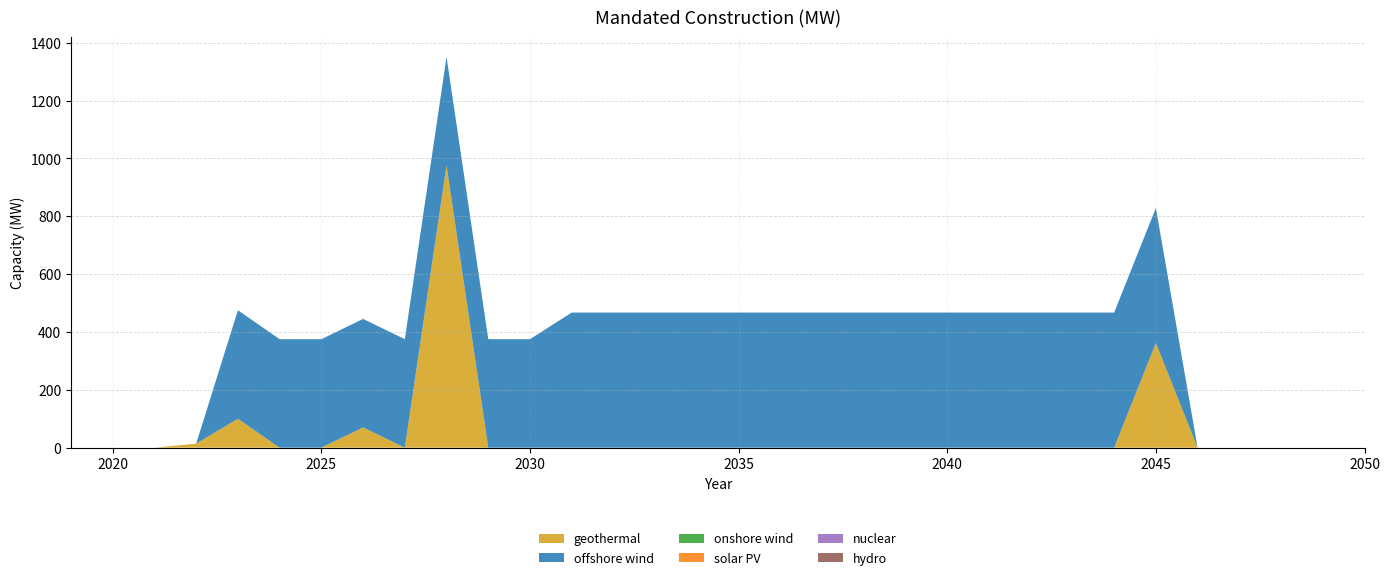

Reading left to right, transcribe all the data shown in this chart.

geothermal: 2019=0.0	2020=0.0	2021=0.0	2022=14.0	2023=100.0	2024=0.0	2025=0.0	2026=70.0	2027=0.0	2028=975.7	2029=0.0	2030=0.0	2031=0.0	2032=0.0	2033=0.0	2034=0.0	2035=0.0	2036=0.0	2037=0.0	2038=0.0	2039=0.0	2040=0.0	2041=0.0	2042=0.0	2043=0.0	2044=0.0	2045=361.7	2046=0.0	2047=0.0	2048=0.0	2049=0.0	2050=0.0
offshore wind: 2019=0.0	2020=0.0	2021=0.0	2022=0.0	2023=375.0	2024=375.0	2025=375.0	2026=375.0	2027=375.0	2028=375.0	2029=375.0	2030=375.0	2031=467.0	2032=467.0	2033=467.0	2034=467.0	2035=467.0	2036=467.0	2037=467.0	2038=467.0	2039=467.0	2040=467.0	2041=467.0	2042=467.0	2043=467.0	2044=467.0	2045=467.0	2046=0.0	2047=0.0	2048=0.0	2049=0.0	2050=0.0
onshore wind: 2019=0.0	2020=0.0	2021=0.0	2022=0.0	2023=0.0	2024=0.0	2025=0.0	2026=0.0	2027=0.0	2028=0.0	2029=0.0	2030=0.0	2031=0.0	2032=0.0	2033=0.0	2034=0.0	2035=0.0	2036=0.0	2037=0.0	2038=0.0	2039=0.0	2040=0.0	2041=0.0	2042=0.0	2043=0.0	2044=0.0	2045=0.0	2046=0.0	2047=0.0	2048=0.0	2049=0.0	2050=0.0
solar PV: 2019=0.0	2020=0.0	2021=0.0	2022=0.0	2023=0.0	2024=0.0	2025=0.0	2026=0.0	2027=0.0	2028=0.0	2029=0.0	2030=0.0	2031=0.0	2032=0.0	2033=0.0	2034=0.0	2035=0.0	2036=0.0	2037=0.0	2038=0.0	2039=0.0	2040=0.0	2041=0.0	2042=0.0	2043=0.0	2044=0.0	2045=0.0	2046=0.0	2047=0.0	2048=0.0	2049=0.0	2050=0.0
nuclear: 2019=0.0	2020=0.0	2021=0.0	2022=0.0	2023=0.0	2024=0.0	2025=0.0	2026=0.0	2027=0.0	2028=0.0	2029=0.0	2030=0.0	2031=0.0	2032=0.0	2033=0.0	2034=0.0	2035=0.0	2036=0.0	2037=0.0	2038=0.0	2039=0.0	2040=0.0	2041=0.0	2042=0.0	2043=0.0	2044=0.0	2045=0.0	2046=0.0	2047=0.0	2048=0.0	2049=0.0	2050=0.0
hydro: 2019=0.0	2020=0.0	2021=0.0	2022=0.0	2023=0.0	2024=0.0	2025=0.0	2026=0.0	2027=0.0	2028=0.0	2029=0.0	2030=0.0	2031=0.0	2032=0.0	2033=0.0	2034=0.0	2035=0.0	2036=0.0	2037=0.0	2038=0.0	2039=0.0	2040=0.0	2041=0.0	2042=0.0	2043=0.0	2044=0.0	2045=0.0	2046=0.0	2047=0.0	2048=0.0	2049=0.0	2050=0.0